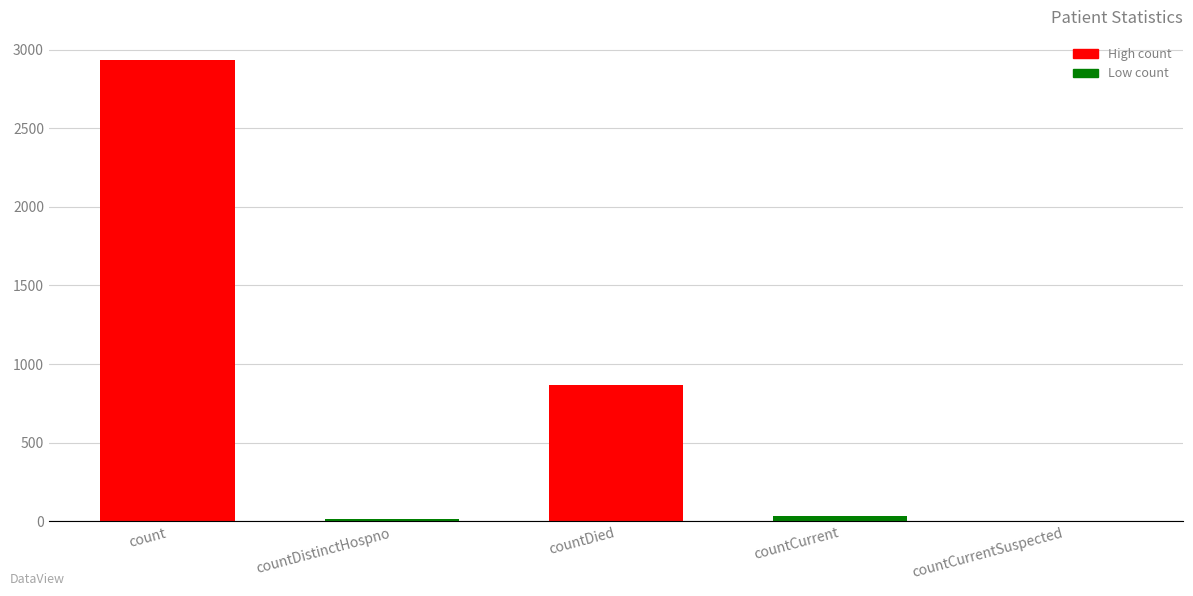

At which category does the chart reach its peak across all series?

count